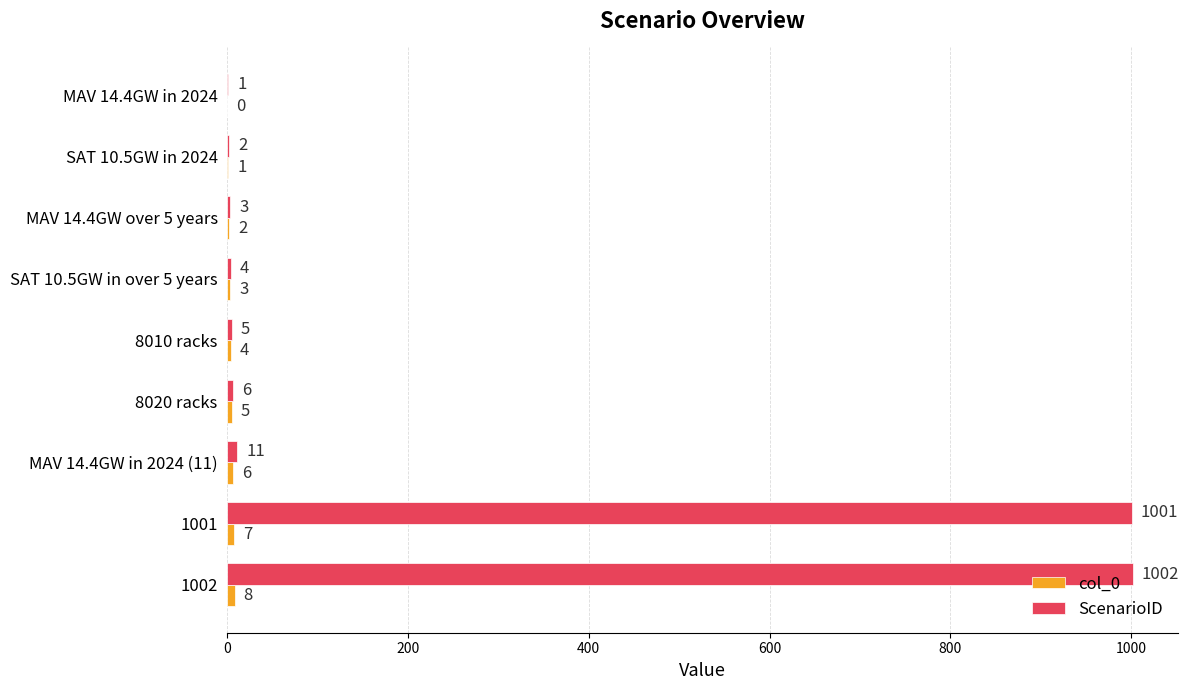

True or false: ScenarioID has a value of 6 at 8020 racks.

True